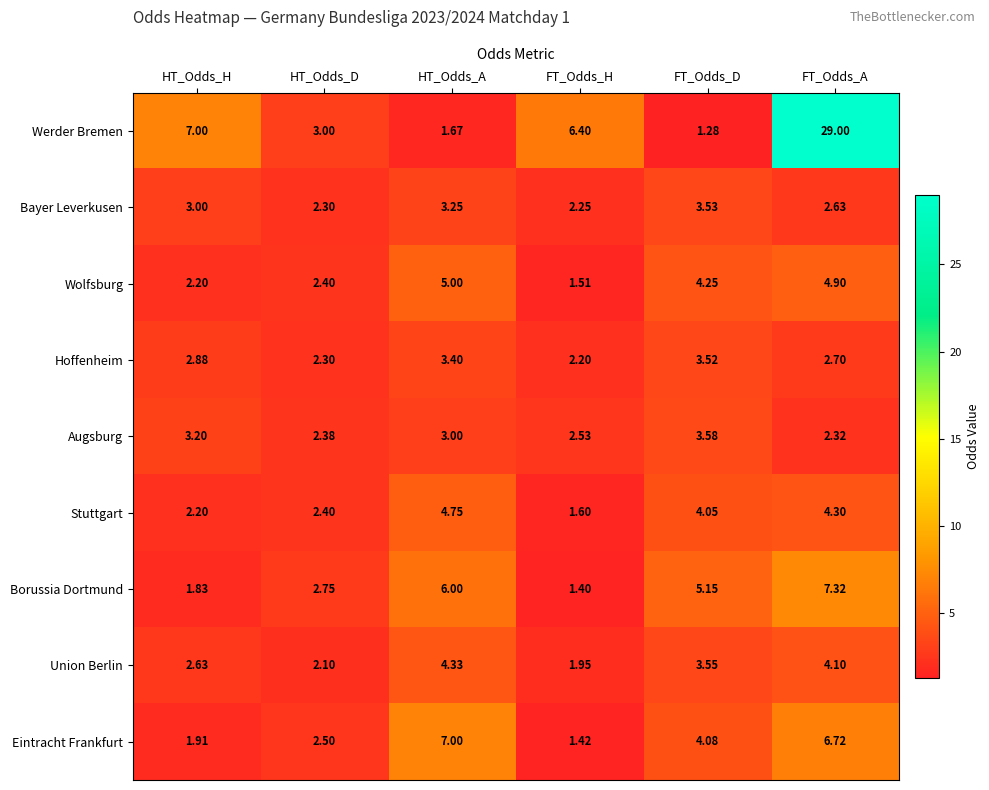

Which series has the widest spread of values?

Werder Bremen